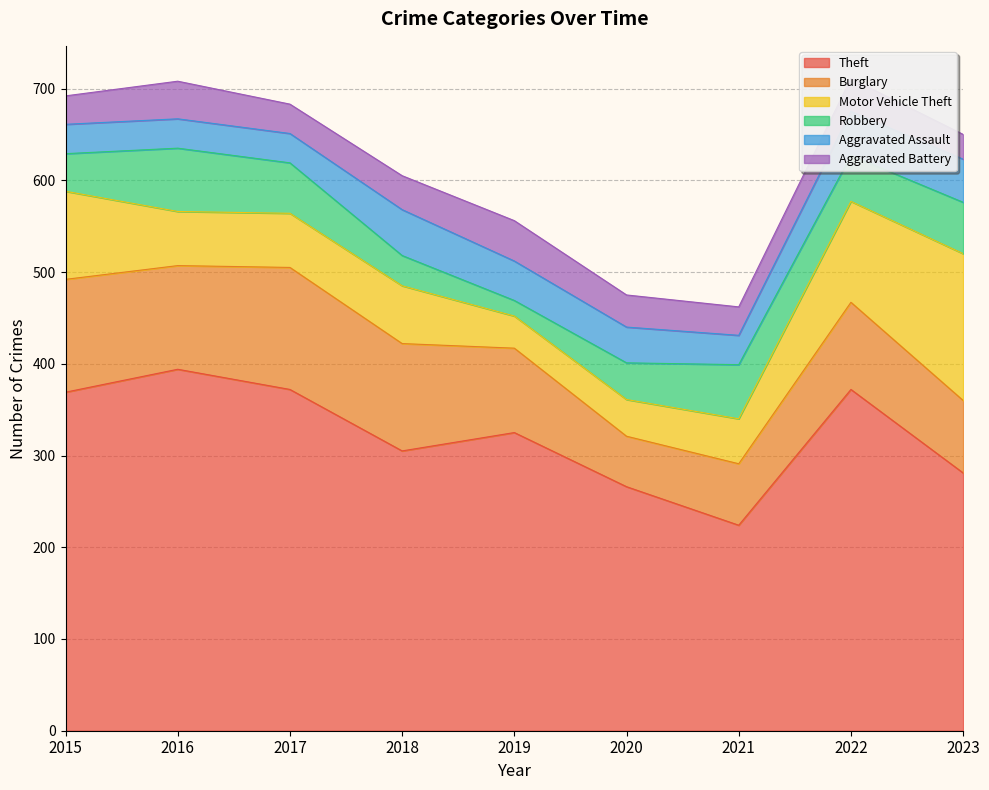

Does the chart have visible grid lines?

Yes